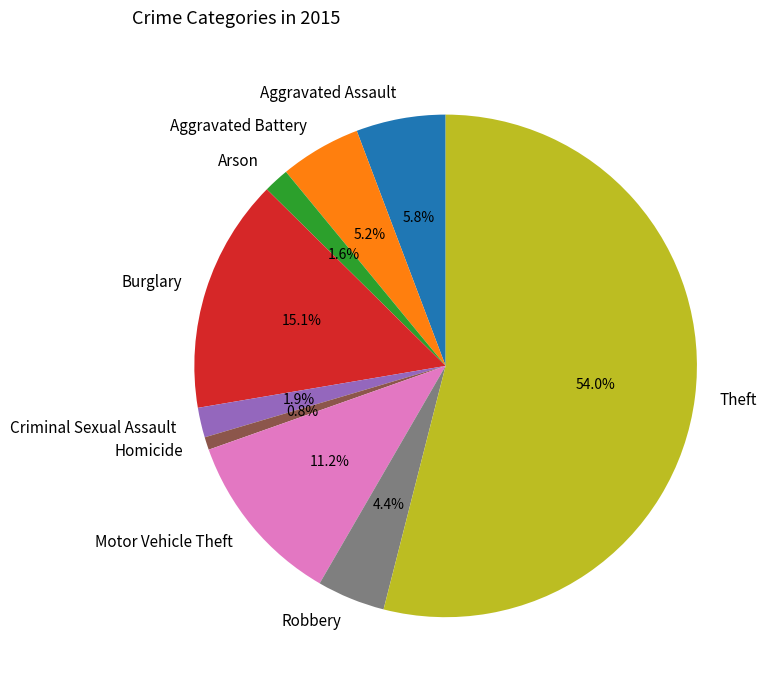

Which slice is the smallest?

Homicide